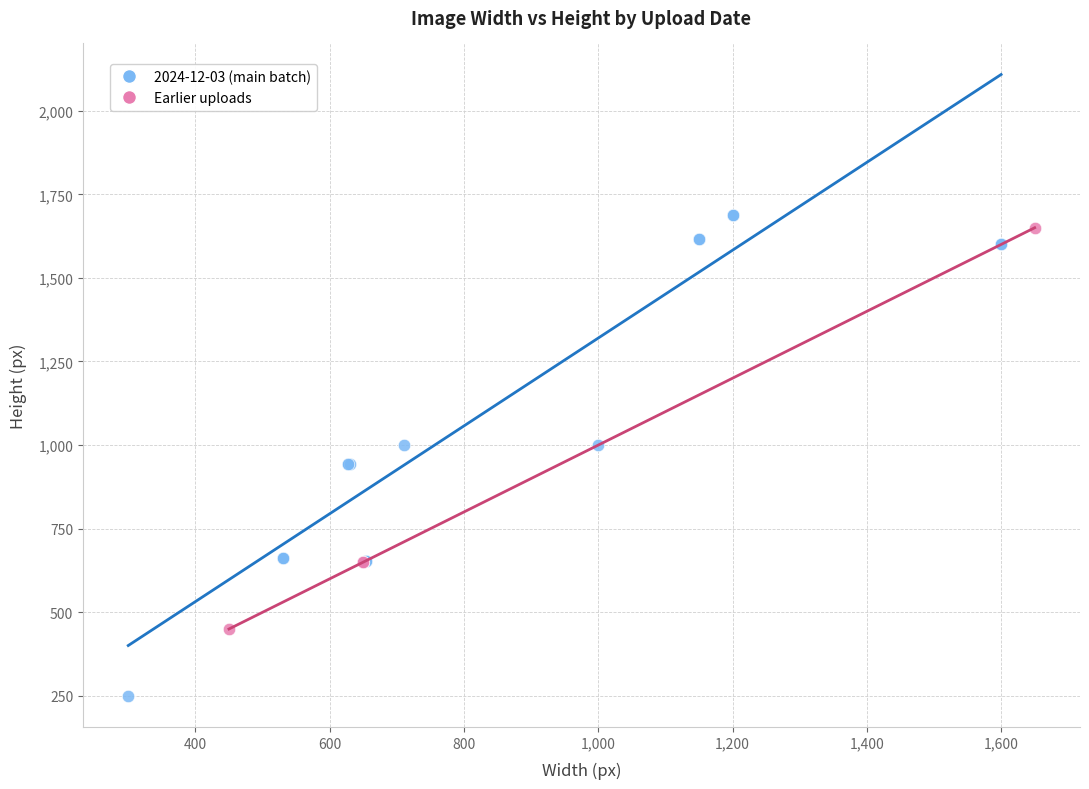

Which series contains the lowest Y value?

2024-12-03 (main batch)